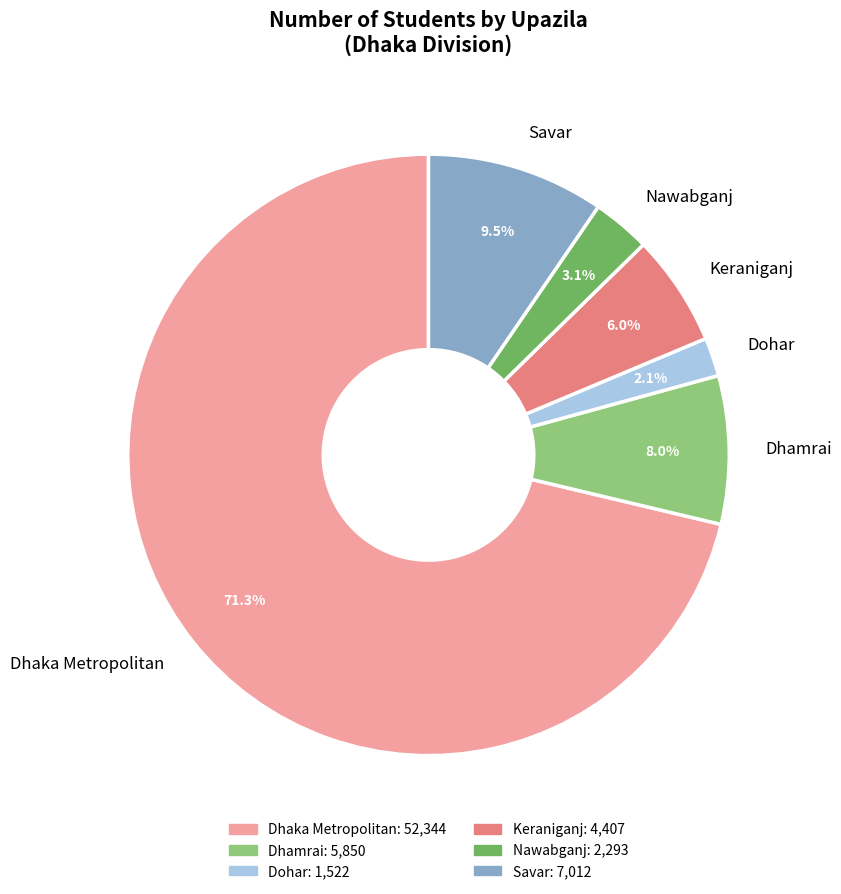

What percentage do Nawabganj and Dohar together represent?

5.2%